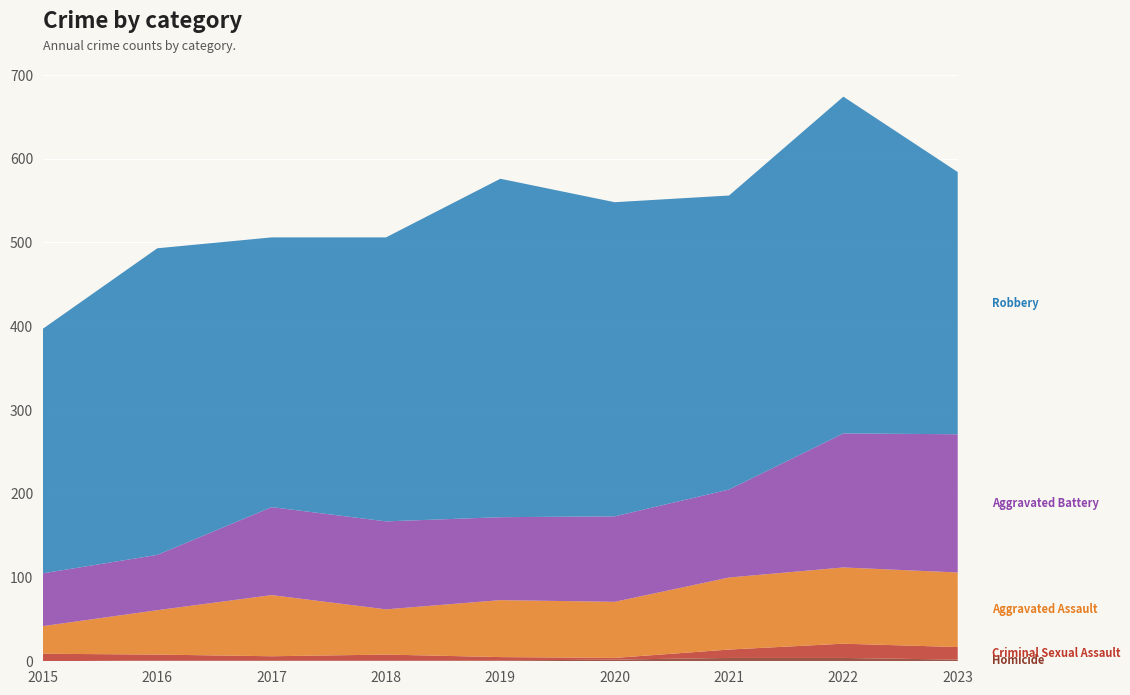

Reading left to right, transcribe all the data shown in this chart.

Homicide: 0	1	1	1	1	2	4	4	2
Criminal Sexual Assault: 9	7	5	7	4	2	10	17	15
Aggravated Assault: 33	53	73	54	68	67	86	91	89
Aggravated Battery: 63	66	105	105	99	102	105	160	165
Robbery: 292	366	322	339	404	375	351	402	313